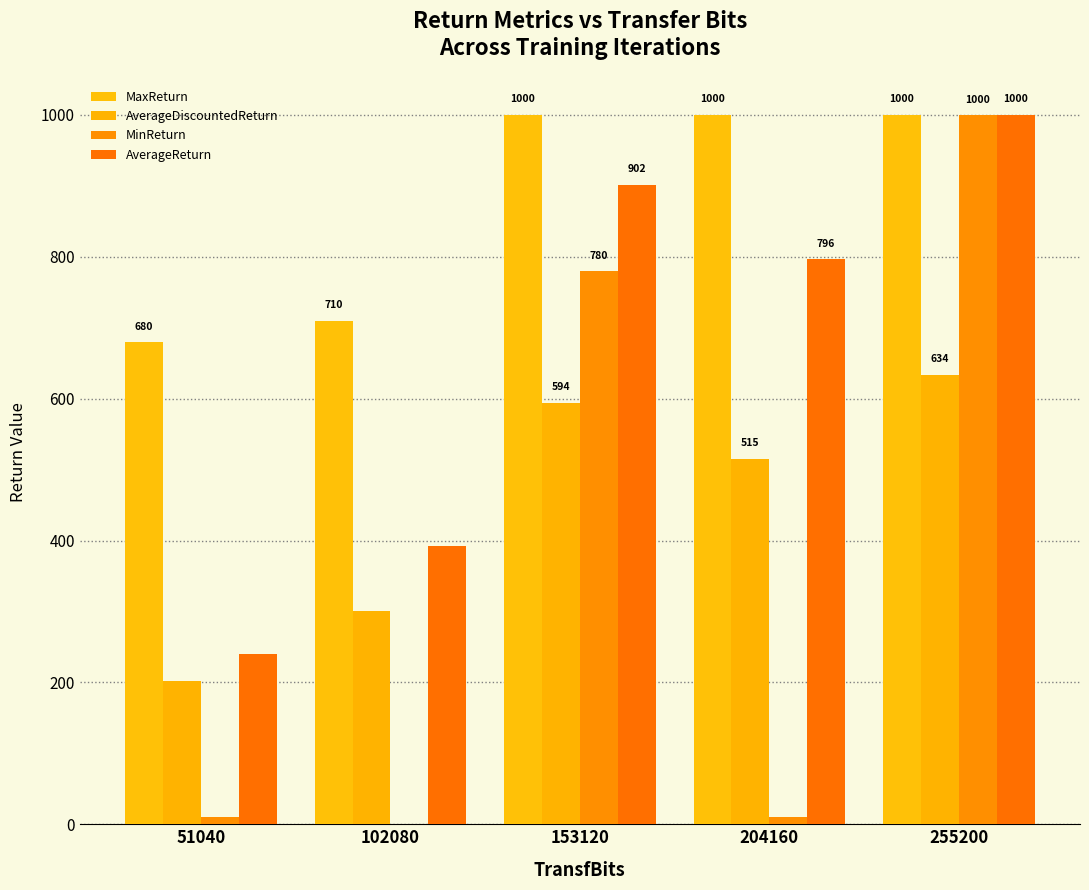

Count the number of data series in this chart.

4